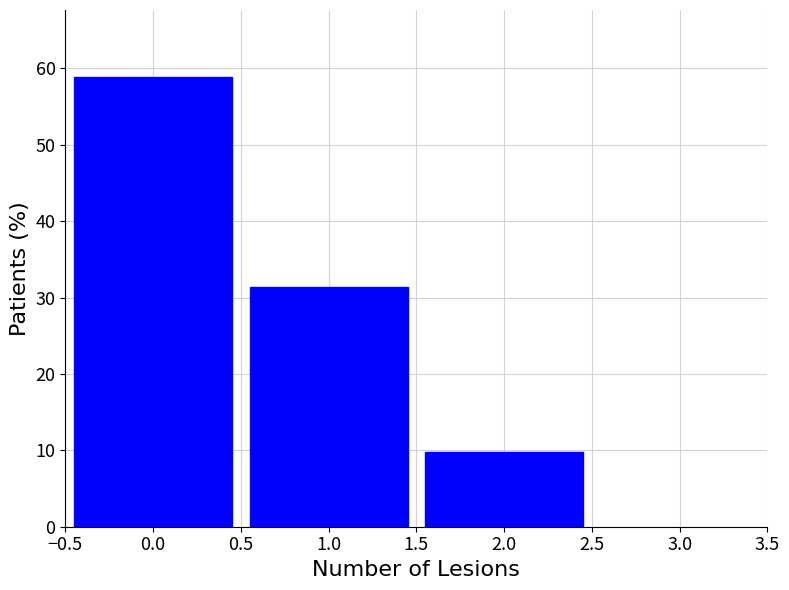

Reading left to right, extract all data points from this chart.

58.8	31.4	9.8